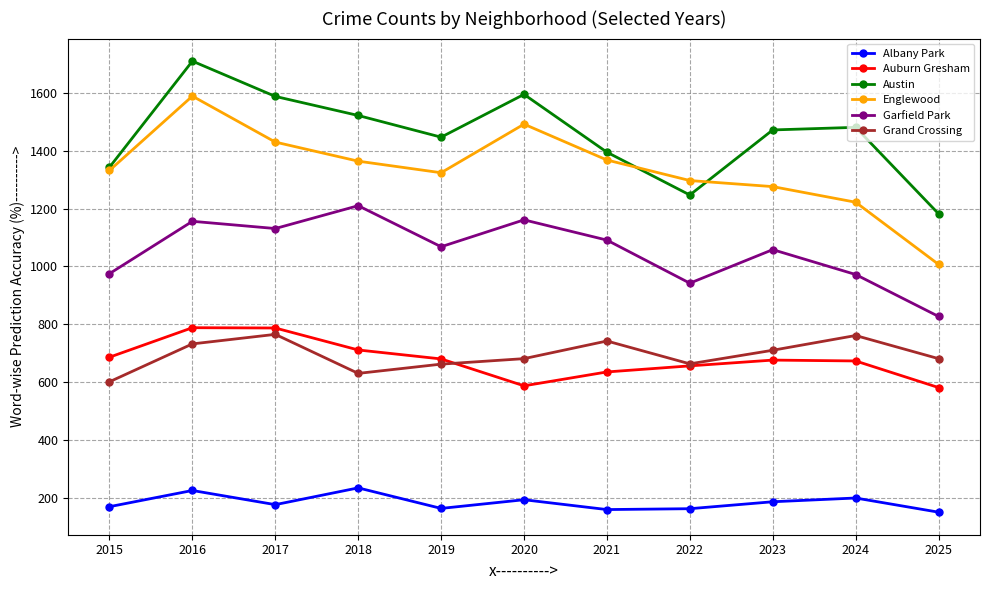

Which series has the largest total across all categories?

Austin